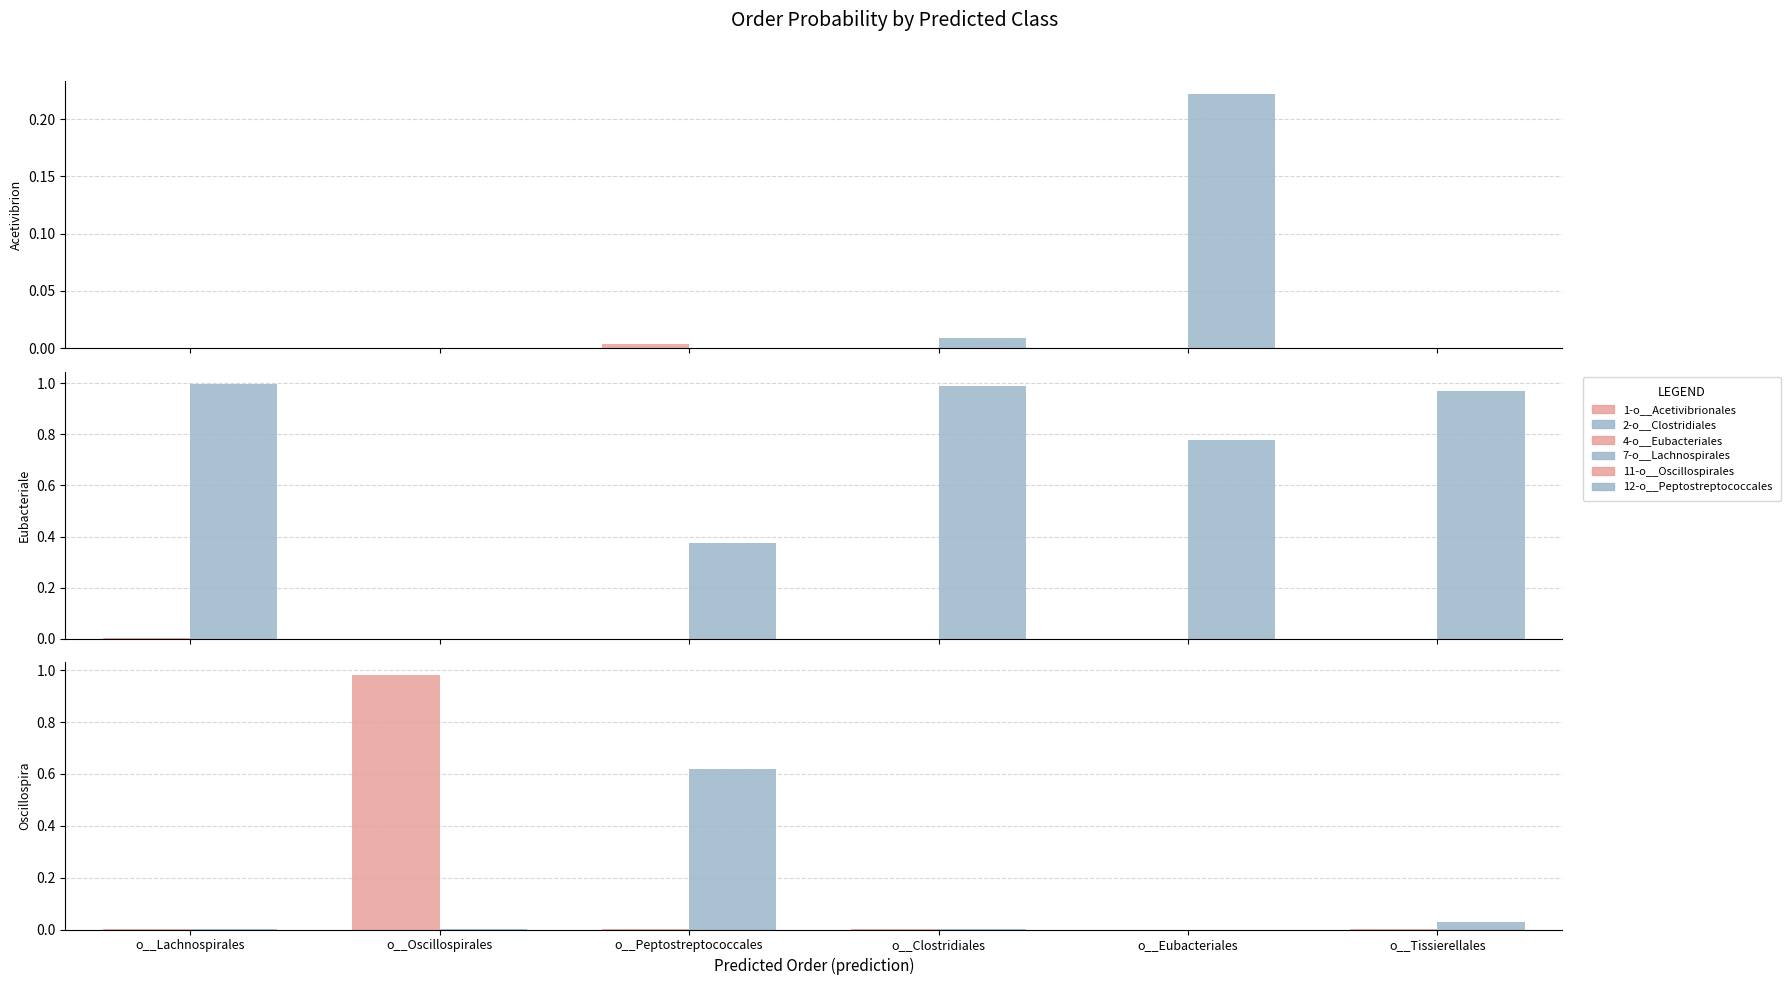

List the labels in order of 4-o__Eubacteriales value, smallest first.

o__Eubacteriales, o__Tissierellales, o__Clostridiales, o__Oscillospirales, o__Peptostreptococcales, o__Lachnospirales